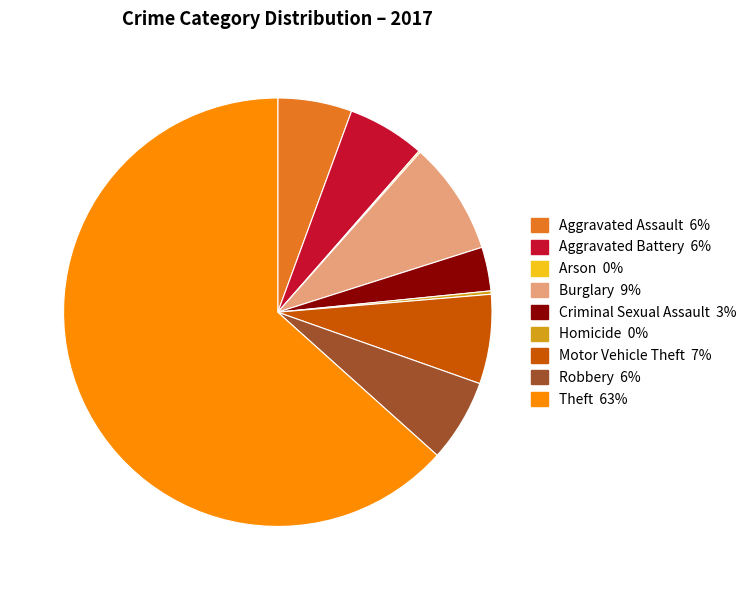

Approximately how many times larger is the value at Robbery compared to Motor Vehicle Theft?

0.9